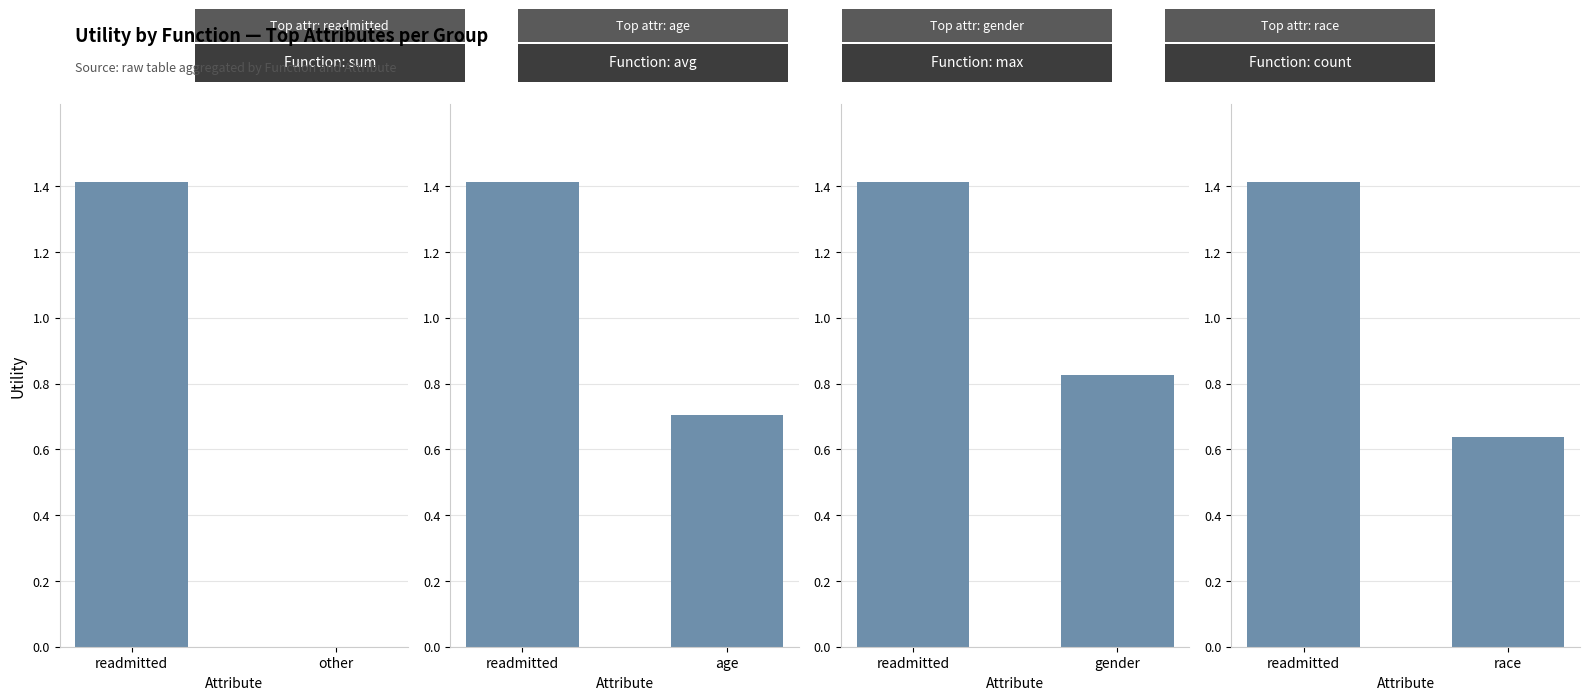

At which label does max reach its peak?

readmitted